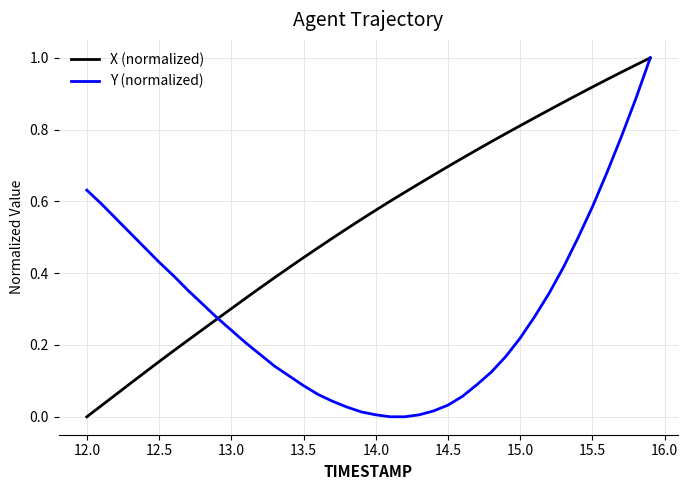

Which series has the largest total across all categories?

X (normalized)